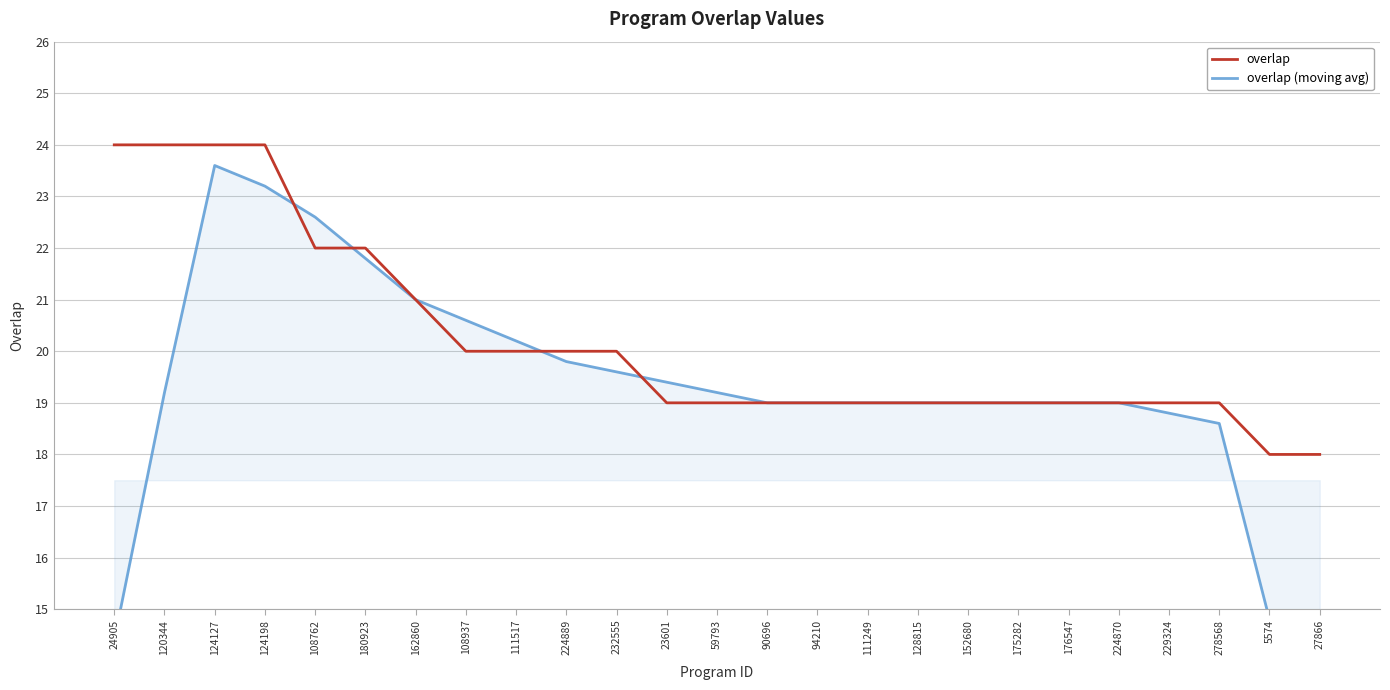

Reading right to left, extract all data points from this chart.

overlap: 27866=18.0	5574=18.0	278568=19.0	229324=19.0	224870=19.0	176547=19.0	175282=19.0	152680=19.0	128815=19.0	111249=19.0	94210=19.0	90696=19.0	59793=19.0	23601=19.0	232555=20.0	224889=20.0	111517=20.0	108937=20.0	162860=21.0	180923=22.0	108762=22.0	124198=24.0	124127=24.0	120344=24.0	24905=24.0
overlap (moving avg): 27866=11.0	5574=14.8	278568=18.6	229324=18.8	224870=19.0	176547=19.0	175282=19.0	152680=19.0	128815=19.0	111249=19.0	94210=19.0	90696=19.0	59793=19.2	23601=19.4	232555=19.6	224889=19.8	111517=20.2	108937=20.6	162860=21.0	180923=21.8	108762=22.6	124198=23.2	124127=23.6	120344=19.2	24905=14.4